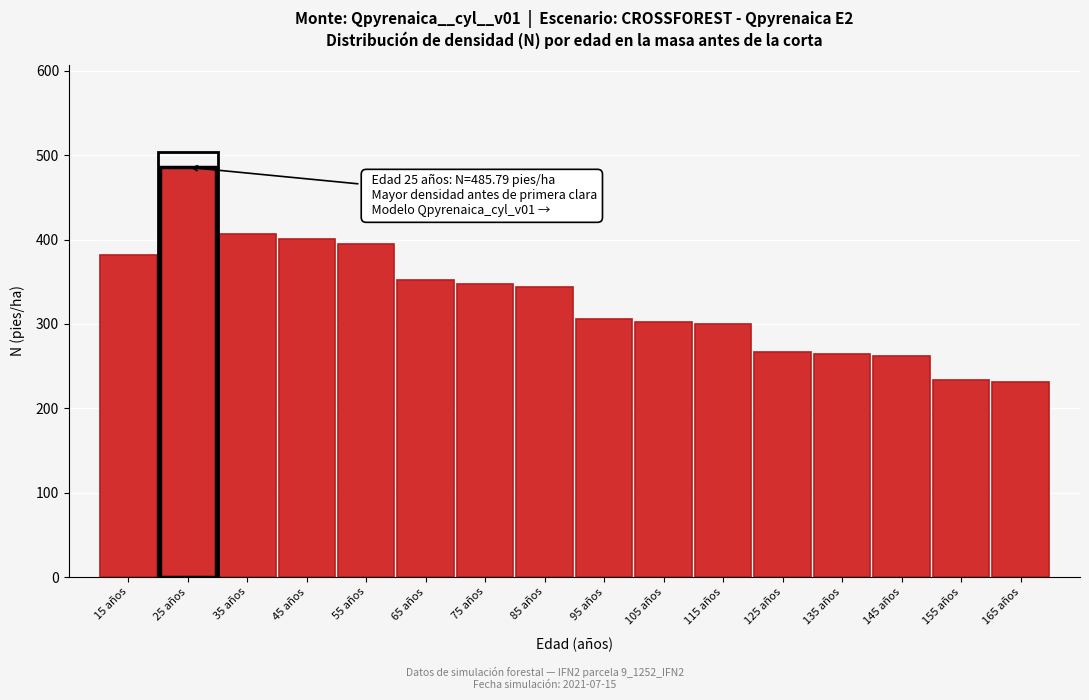

What is the sum of the values at 115 años and 105 años?

602.6